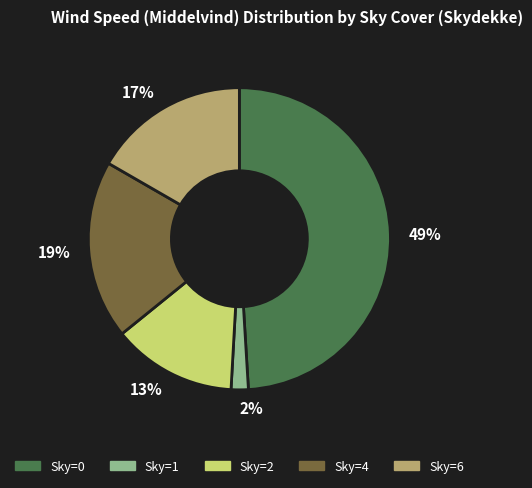

What is the smallest slice in the pie chart?

Sky=1